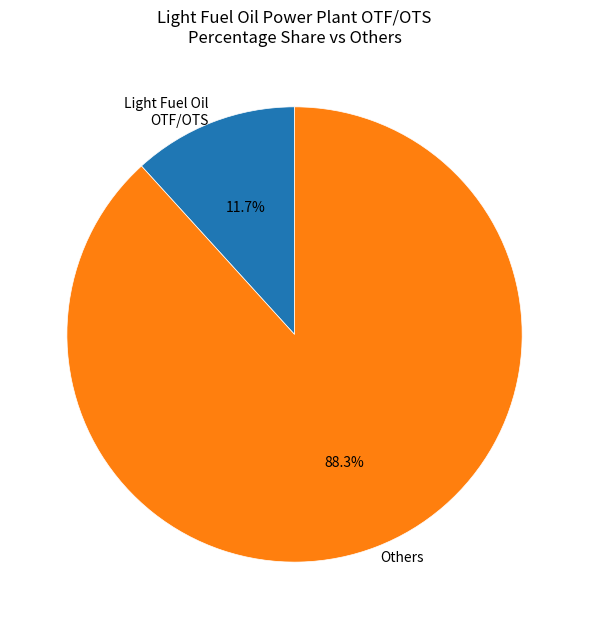

Rank the categories by value from highest to lowest.

Others, Light Fuel Oil OTF/OTS